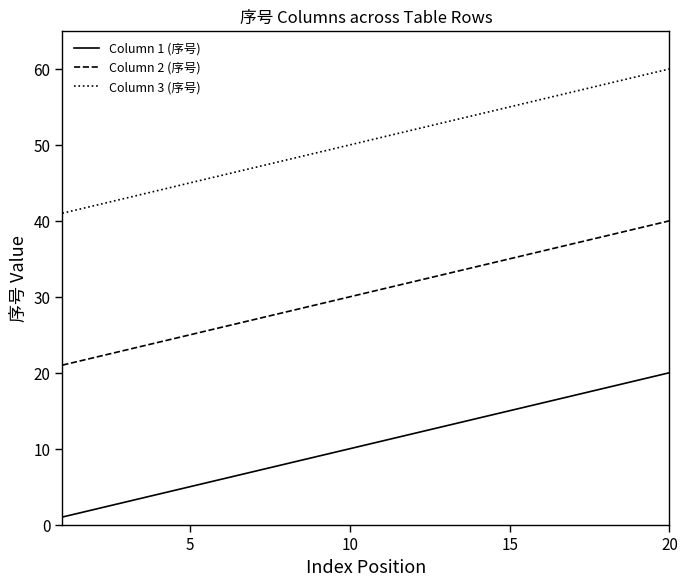

True or false: Column 3 (序号) and Column 1 (序号) cross at least once.

False